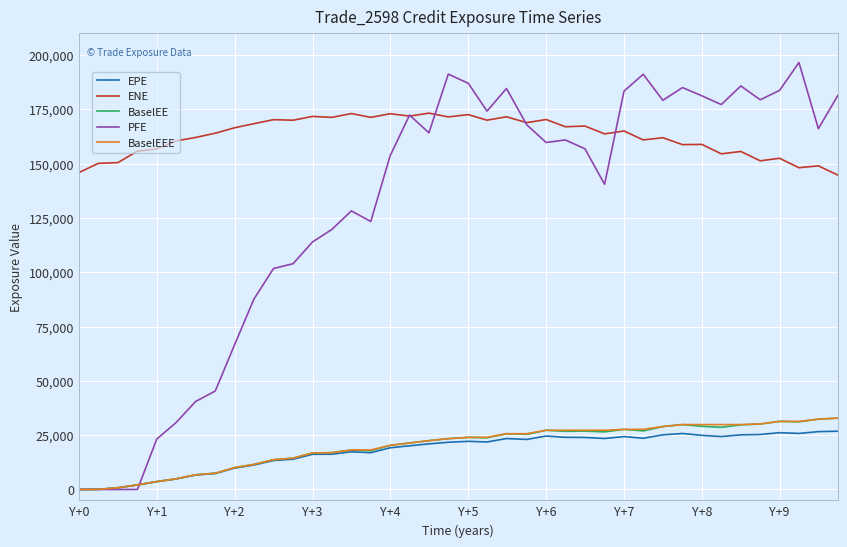

Which series has the largest total across all categories?

ENE